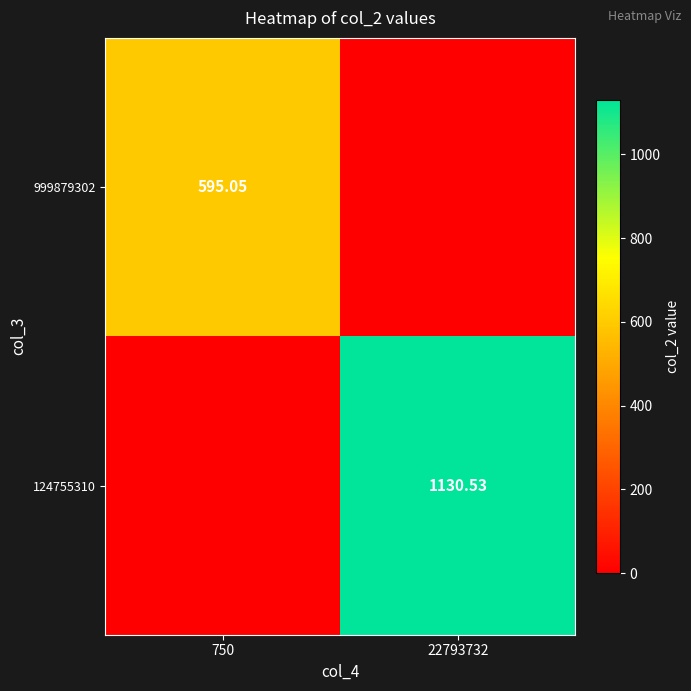

What is the spread (max minus min) of values at 22793732?

1130.5